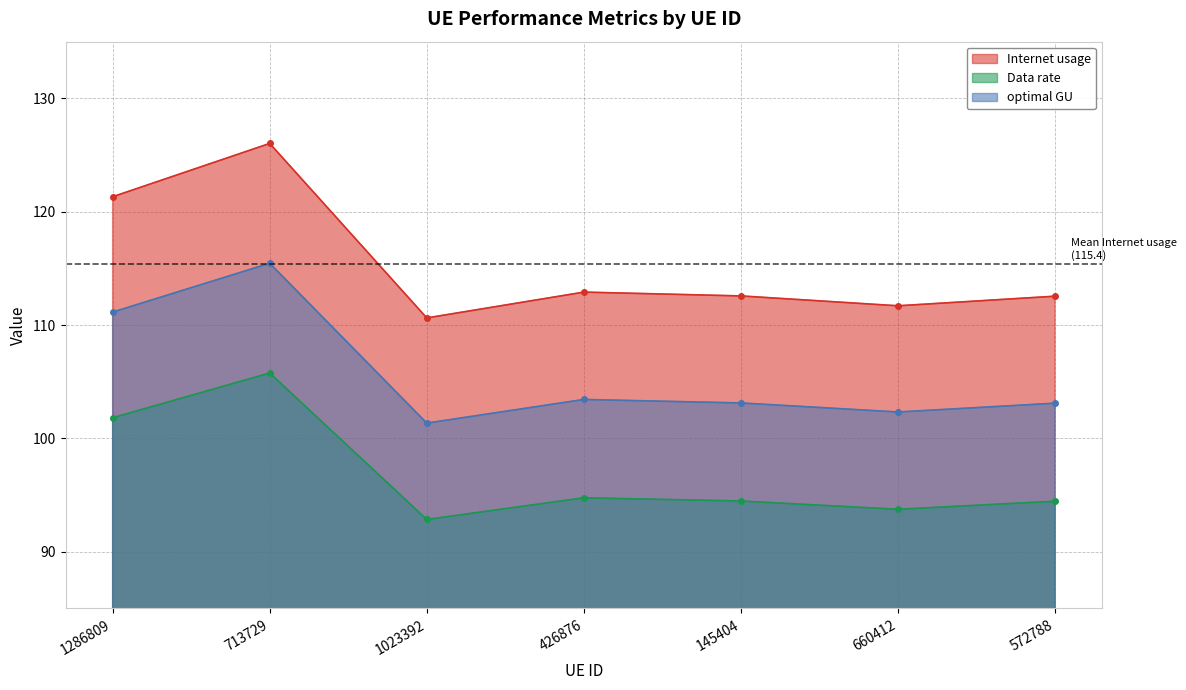

Does the chart have visible grid lines?

Yes